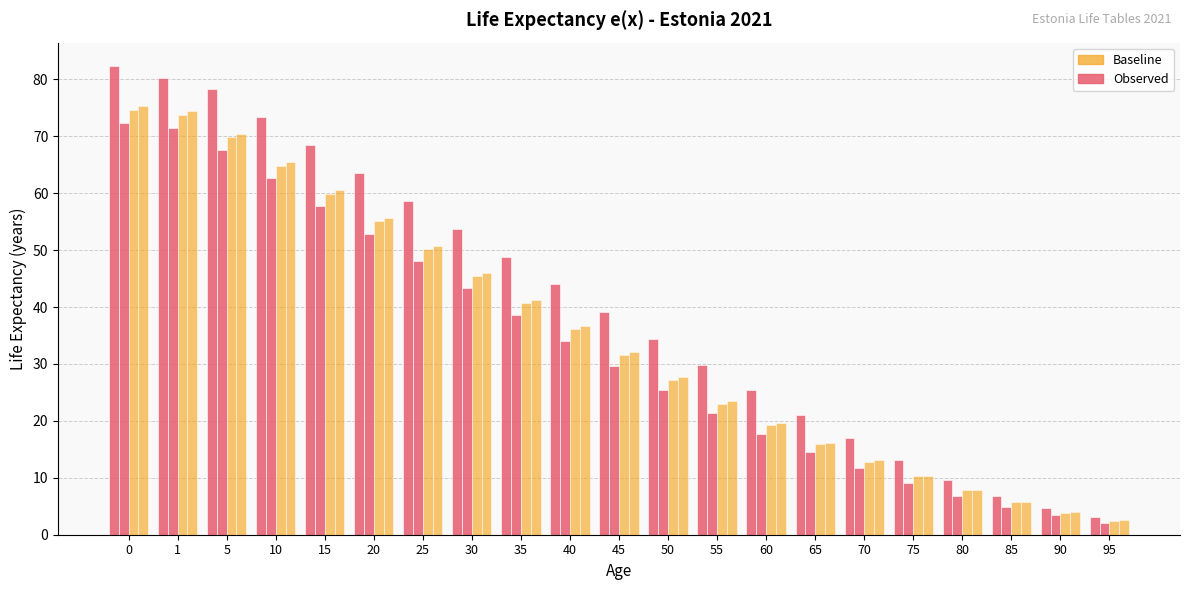

Reading left to right, transcribe all the data shown in this chart.

e(x) females observed: 82.3	80.3	78.4	73.4	68.5	63.6	58.6	53.7	48.9	44.0	39.2	34.5	29.9	25.3	21.0	17.0	13.2	9.7	6.8	4.6	3.1
e(x) males observed: 72.3	71.5	67.6	62.7	57.7	52.9	48.1	43.3	38.6	34.1	29.6	25.4	21.4	17.7	14.5	11.7	9.2	6.9	5.0	3.4	2.1
e(x) females baseline: 74.6	73.8	69.8	64.9	59.9	55.1	50.2	45.4	40.7	36.1	31.5	27.2	23.0	19.3	15.9	12.9	10.3	7.8	5.7	3.9	2.4
e(x) males baseline: 75.3	74.4	70.4	65.5	60.5	55.6	50.8	46.0	41.3	36.7	32.1	27.7	23.5	19.6	16.2	13.1	10.4	7.9	5.7	4.1	2.6